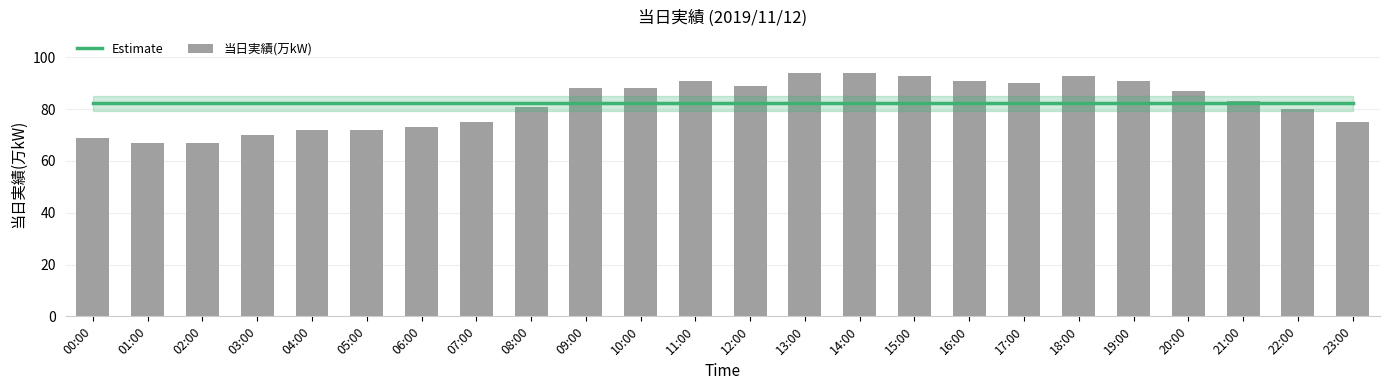

Where does the 当日実績(万kW) series first go above 87?

09:00